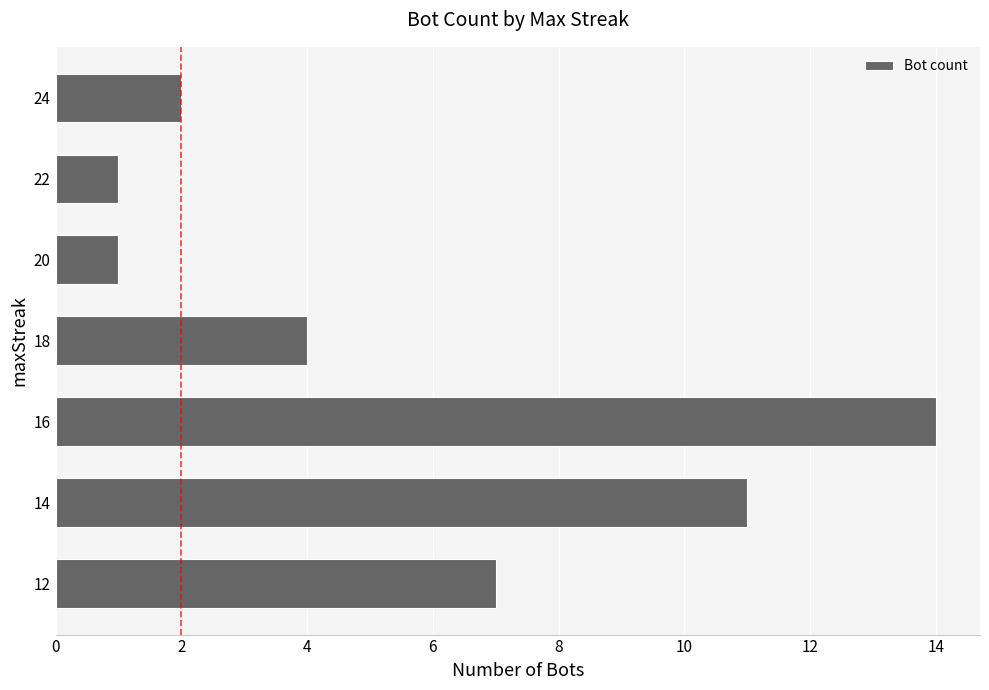

Which label corresponds to the largest value in the chart?

16